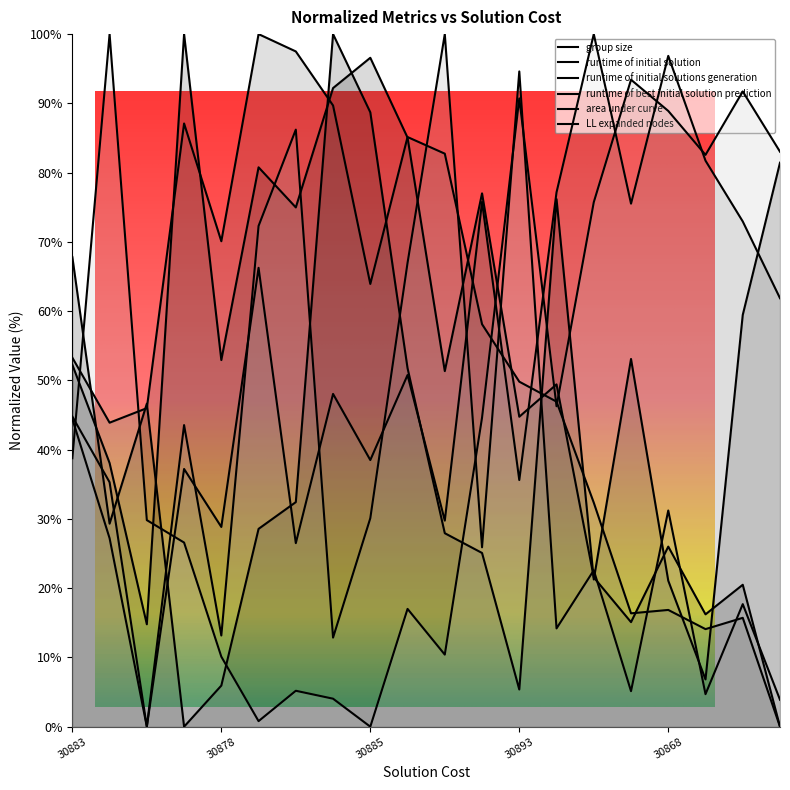

How many interior local peaks does the area under curve series have?

7